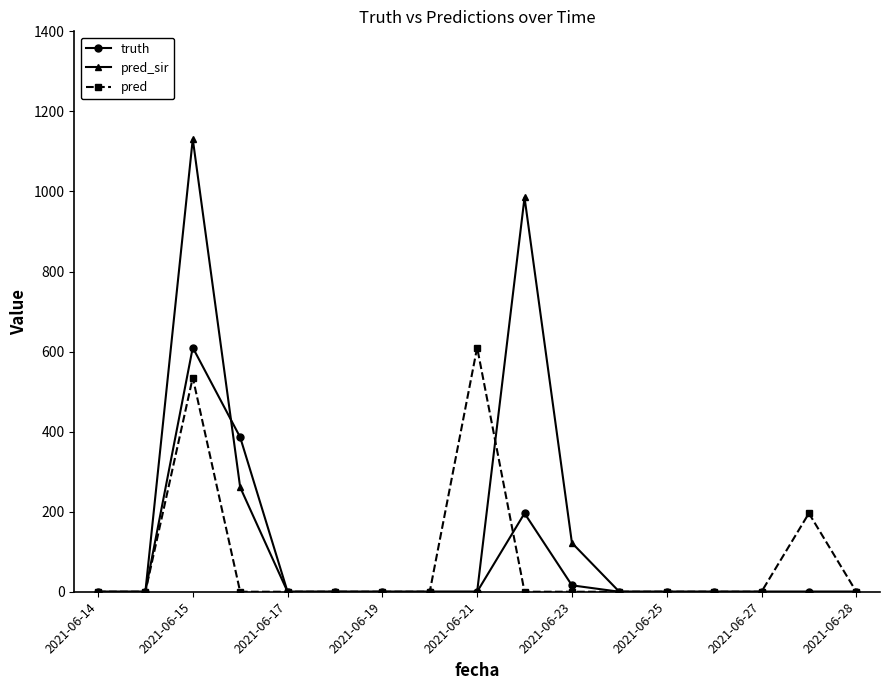

True or false: truth and pred_sir intersect in this chart.

True